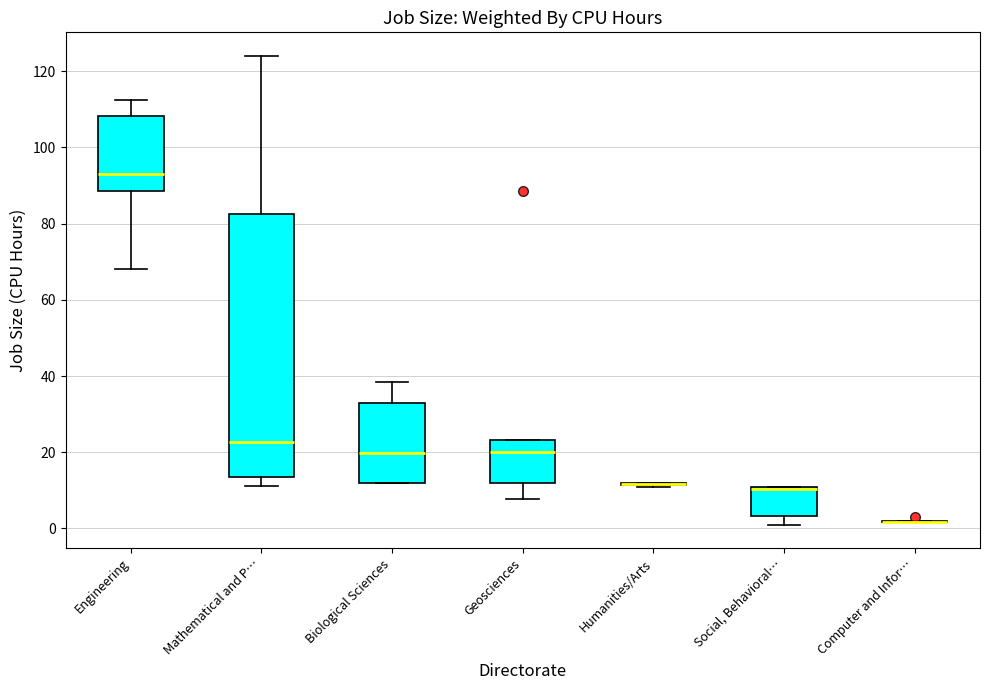

Where is the lower edge of the box for Biological Sciences on the y-axis? The values are not printed on the chart, so give them approximately, as read against the axis.

12